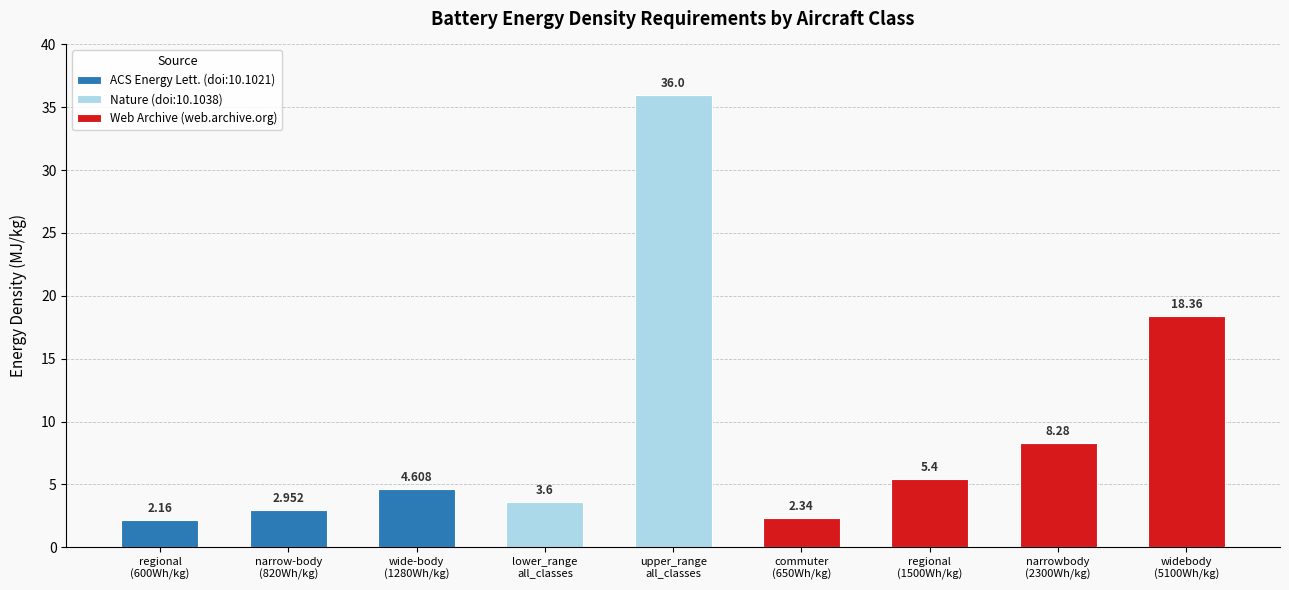

The value at narrow-body
(820Wh/kg) is 3.0. True or false?

True